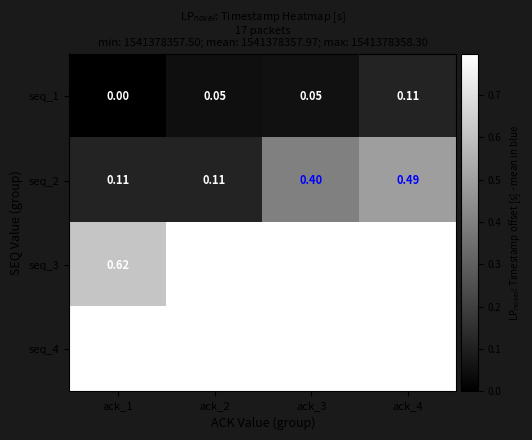

Which series has the largest total across all categories?

seq_4